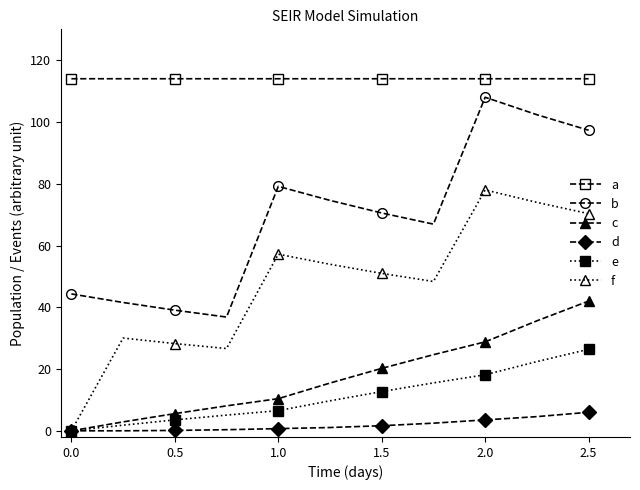

True or false: b and f cross at least once.

False